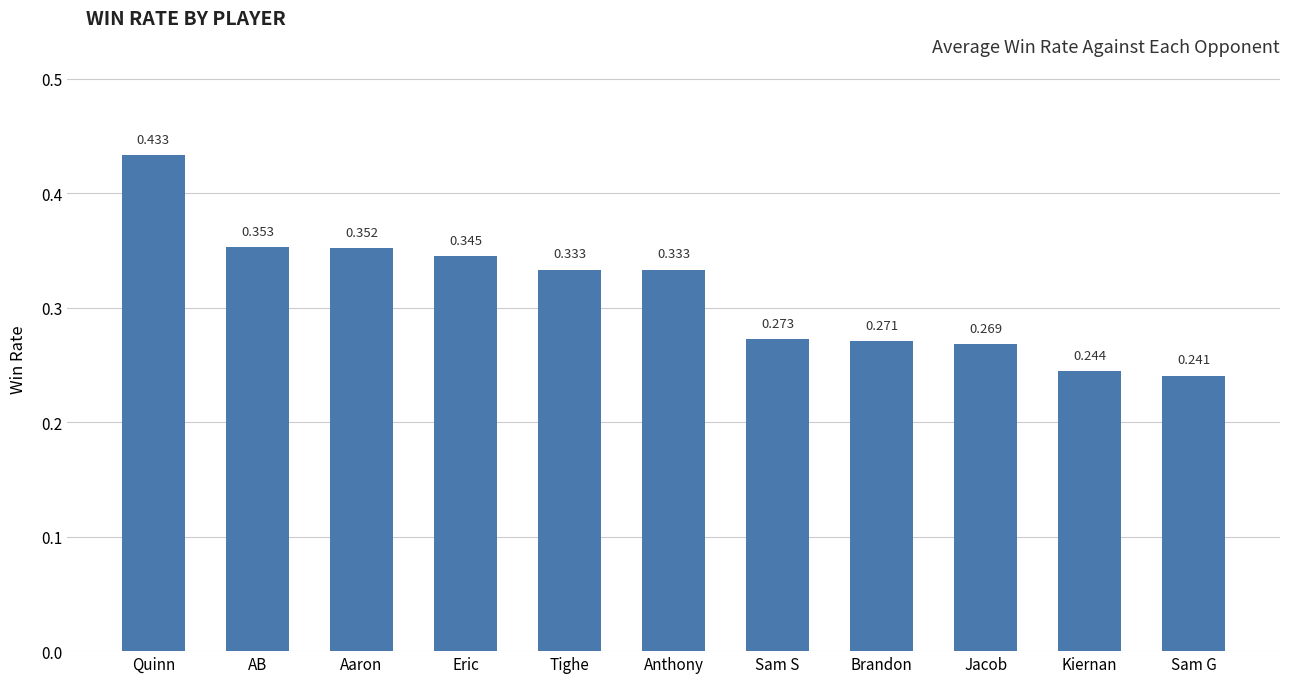

What is the label of the 7th bar from the left?

Sam S